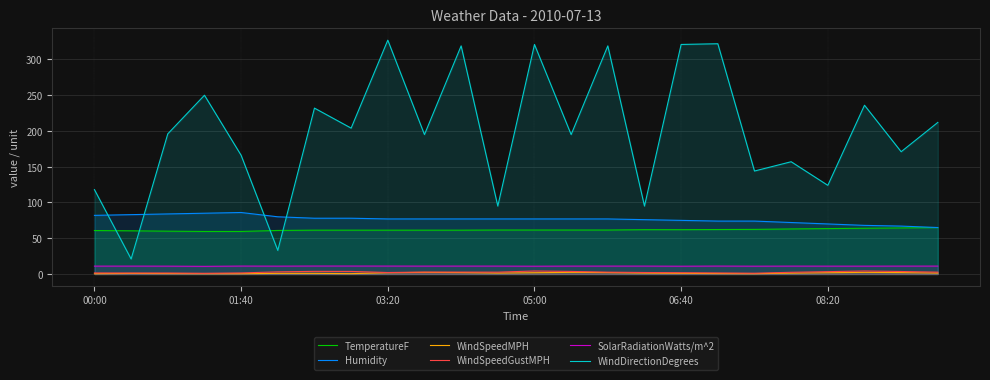

In WindSpeedGustMPH, how many points are higher than both neighbors (excluding endpoints)?

3